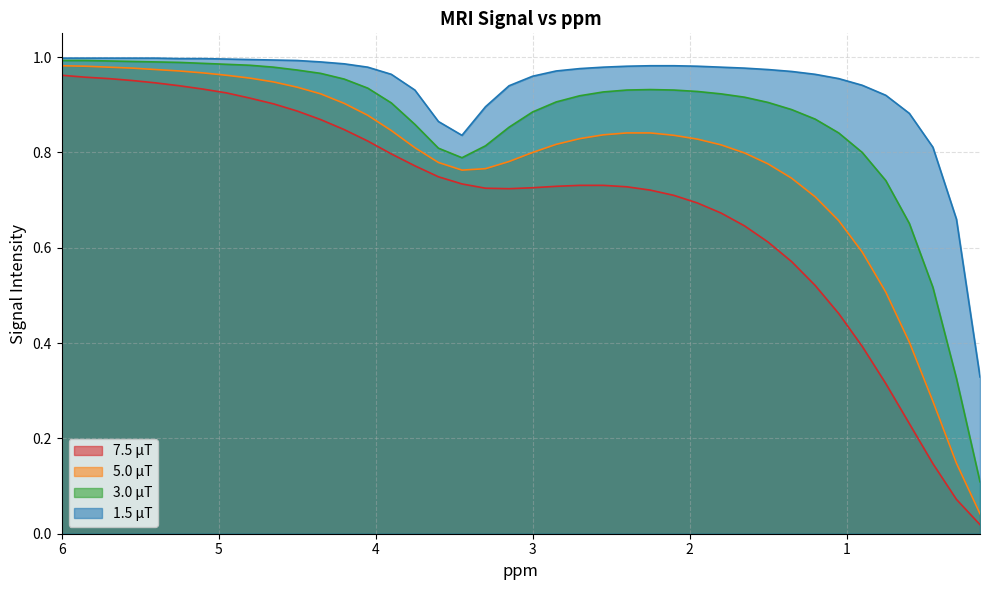

The 7.5 μT series shows 0.3 at 2.7. True or false?

False